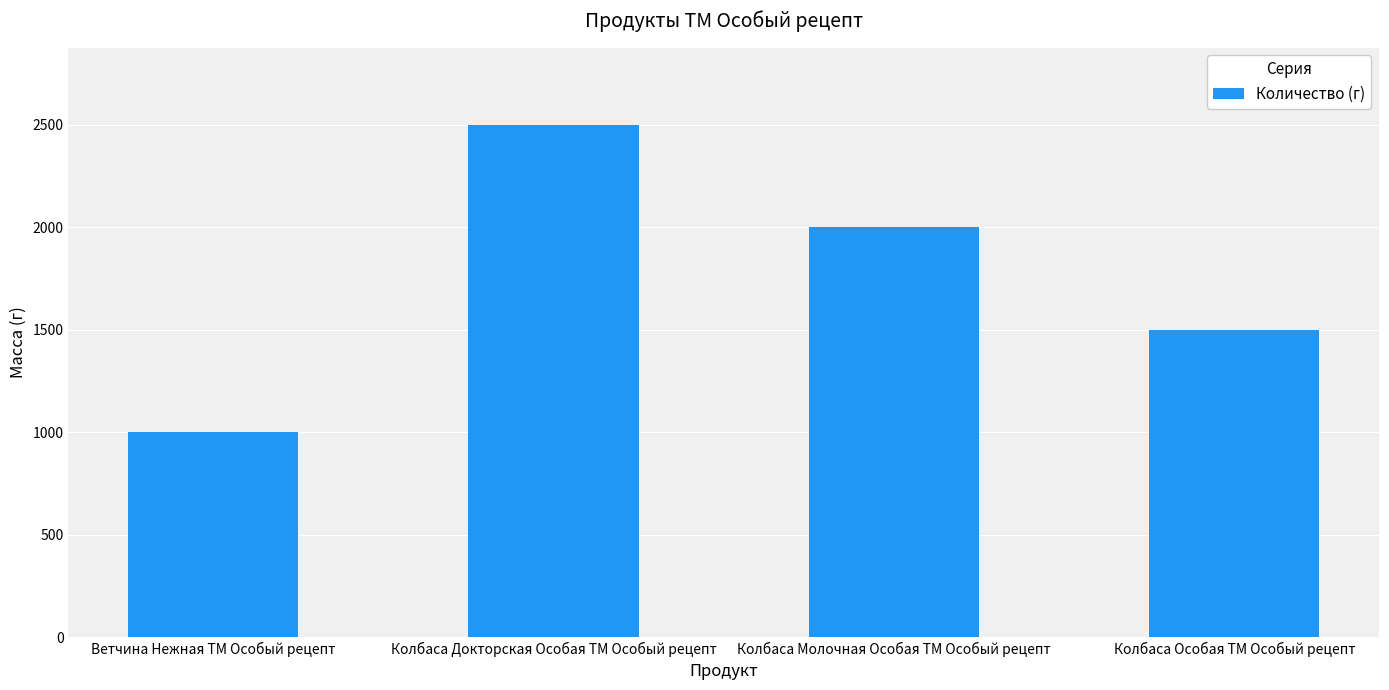

Reading right to left, extract all data points from this chart.

1500	2000	2500	1000